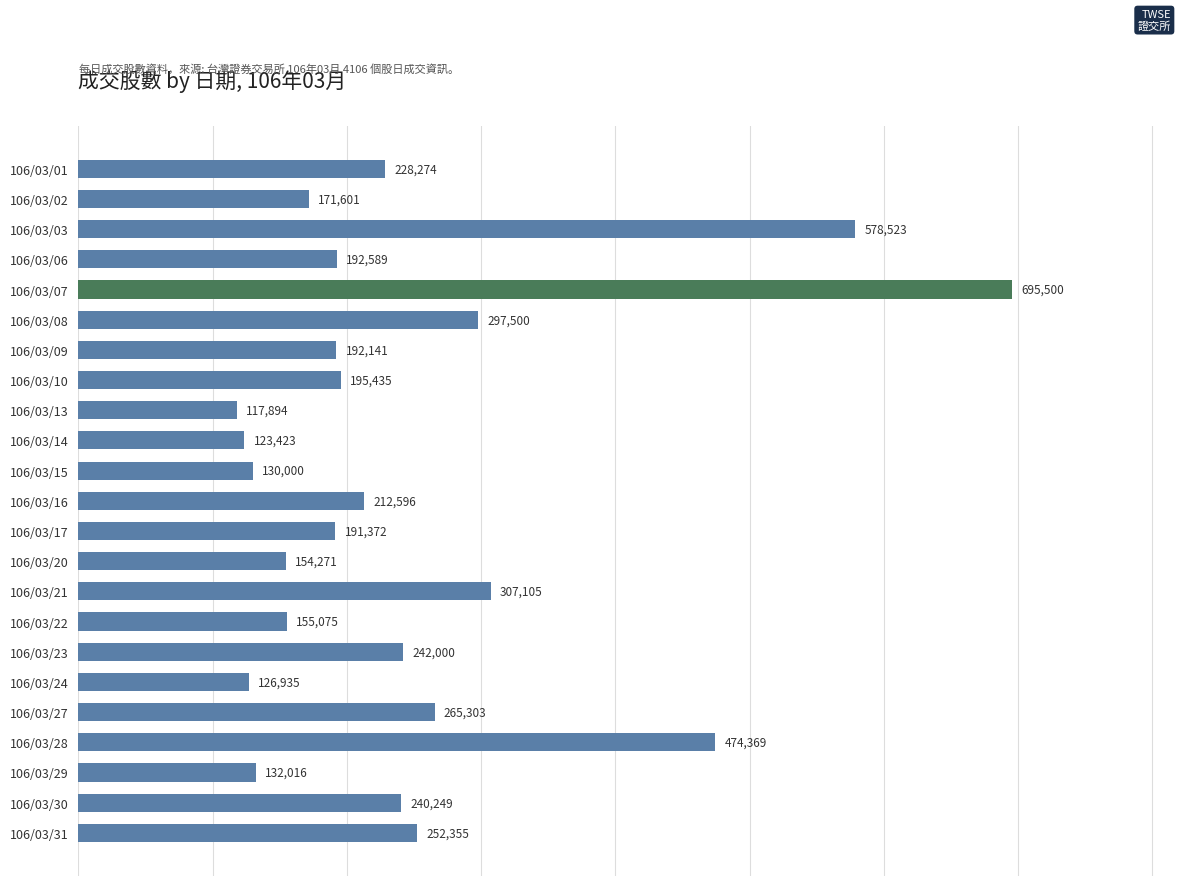

Reading bottom to top, extract all data points from this chart.

252355	240249	132016	474369	265303	126935	242000	155075	307105	154271	191372	212596	130000	123423	117894	195435	192141	297500	695500	192589	578523	171601	228274